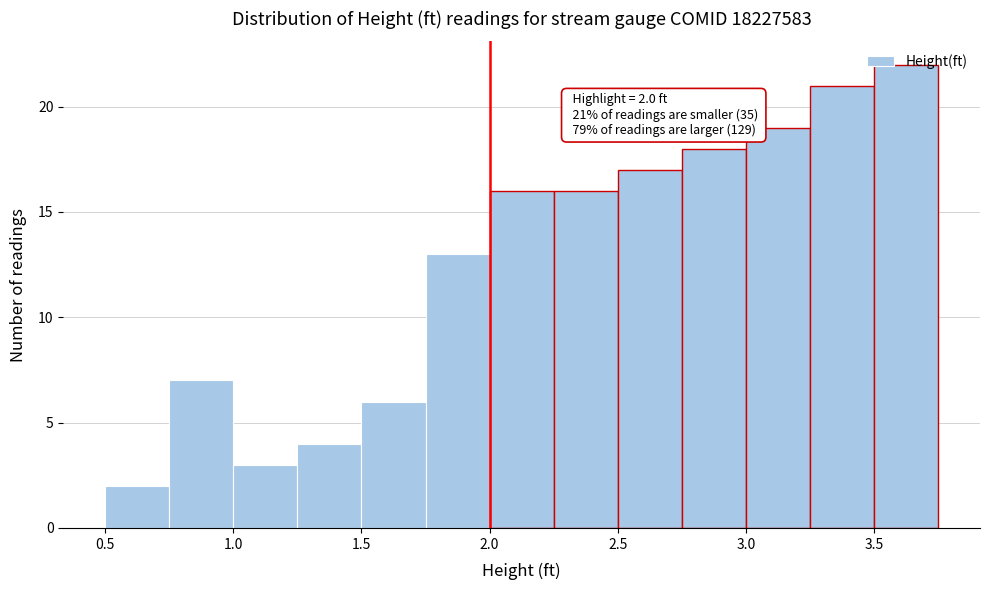

Which range on the x-axis has the tallest bar?

3.50 to 3.75